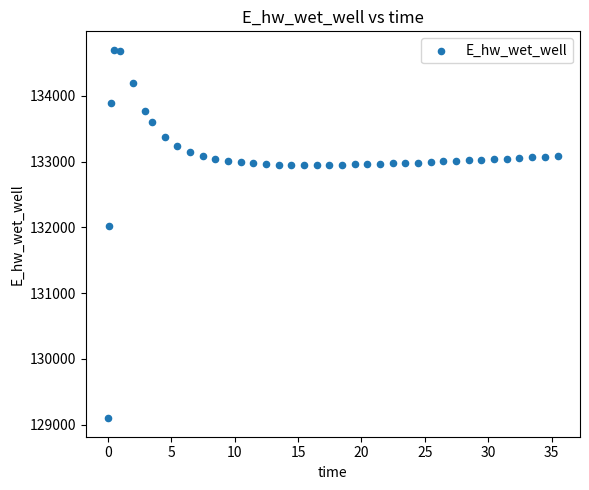

What is the range of Y values (max minus min)?

5604.1